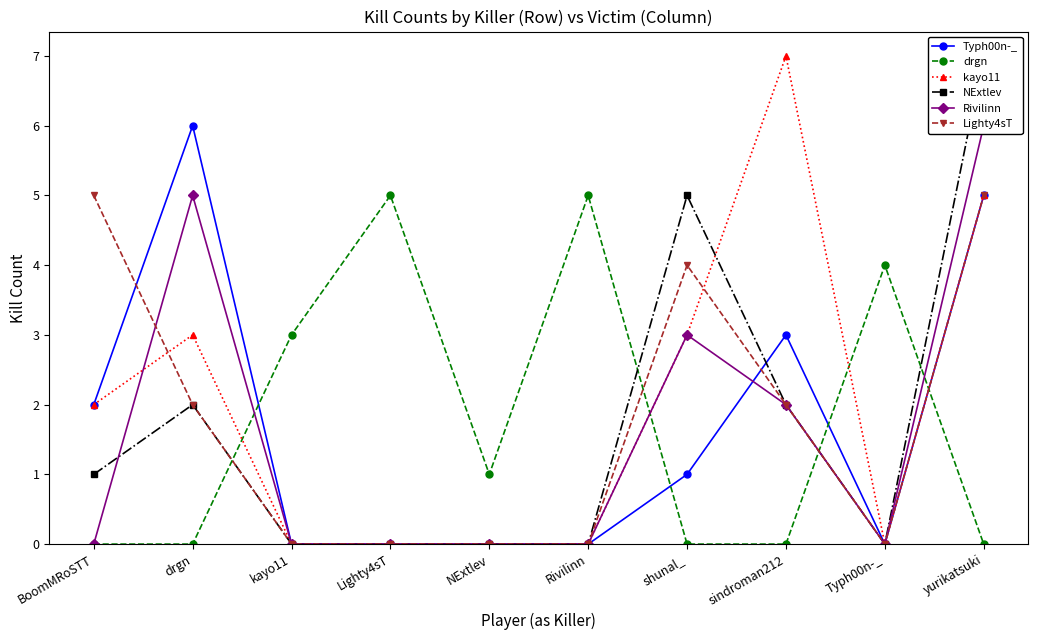

What is the difference between the second highest and minimum values in the NExtlev series?

5